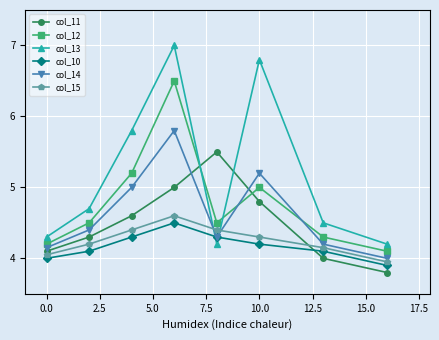

In col_12, how many points are higher than both neighbors (excluding endpoints)?

2